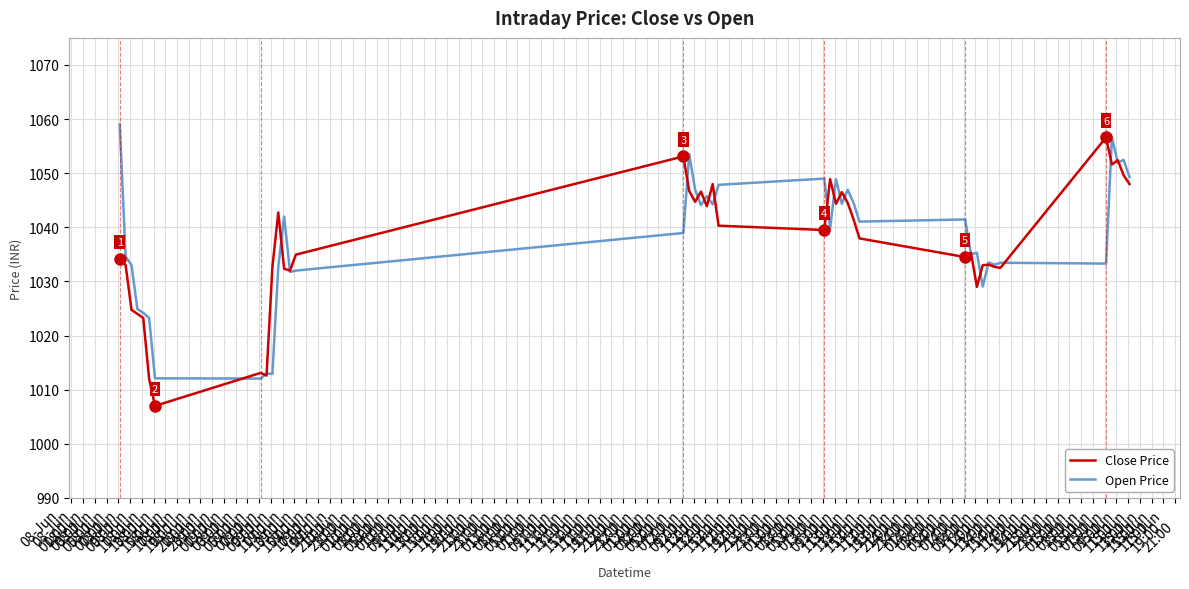

What is the highest value of the Open Price series?

1059.0